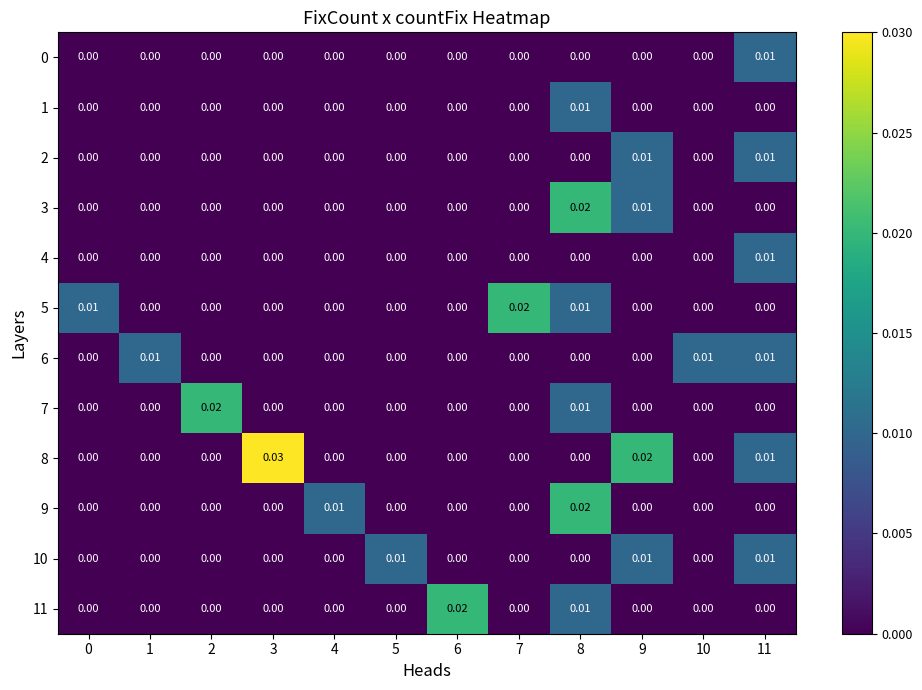

Between 5 and 6, which is larger?

5